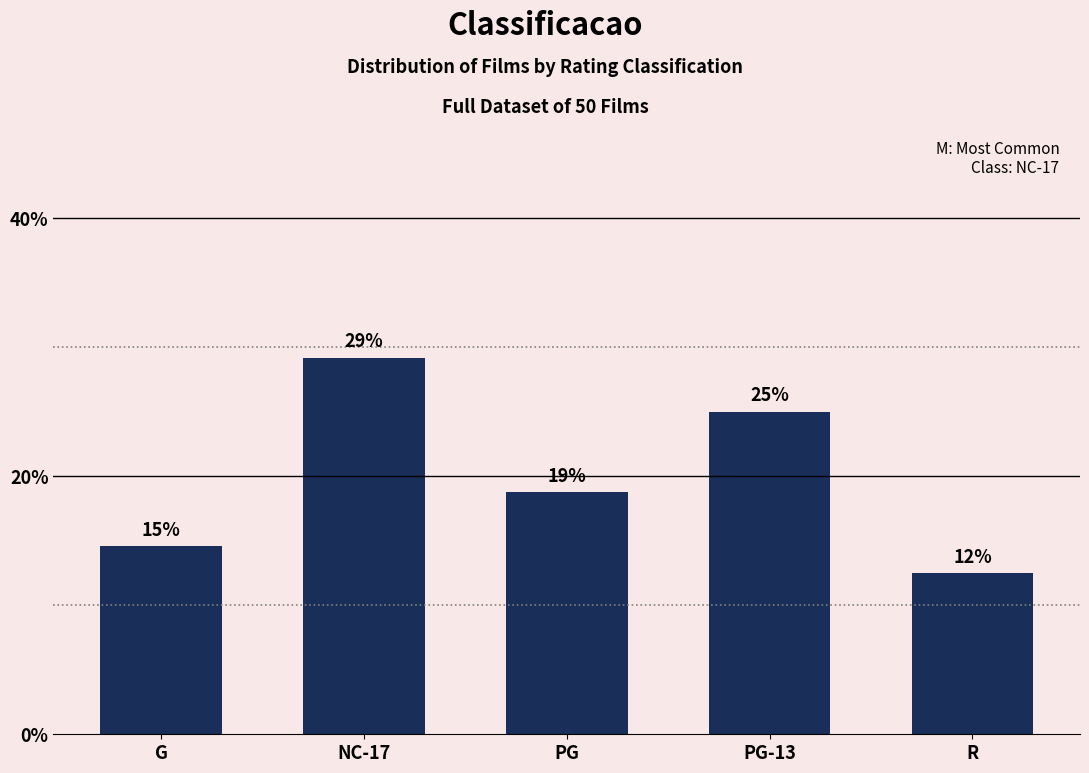

How many bars are there in total?

5